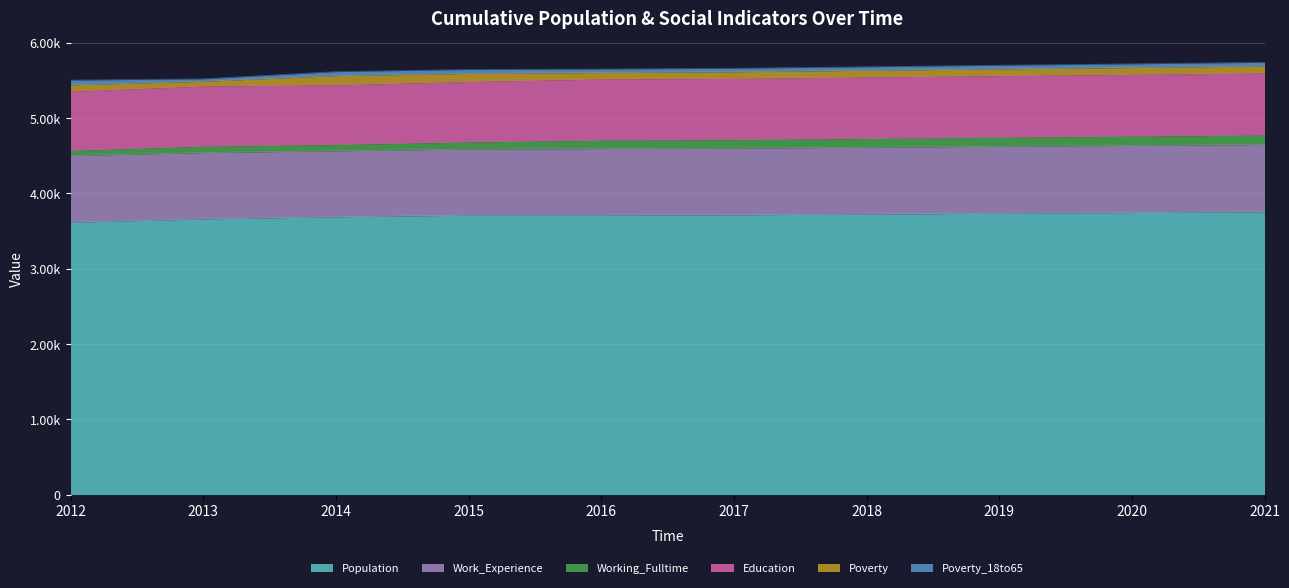

What is the approximate value of Poverty_18to65 at 2012, to the nearest 10?

60